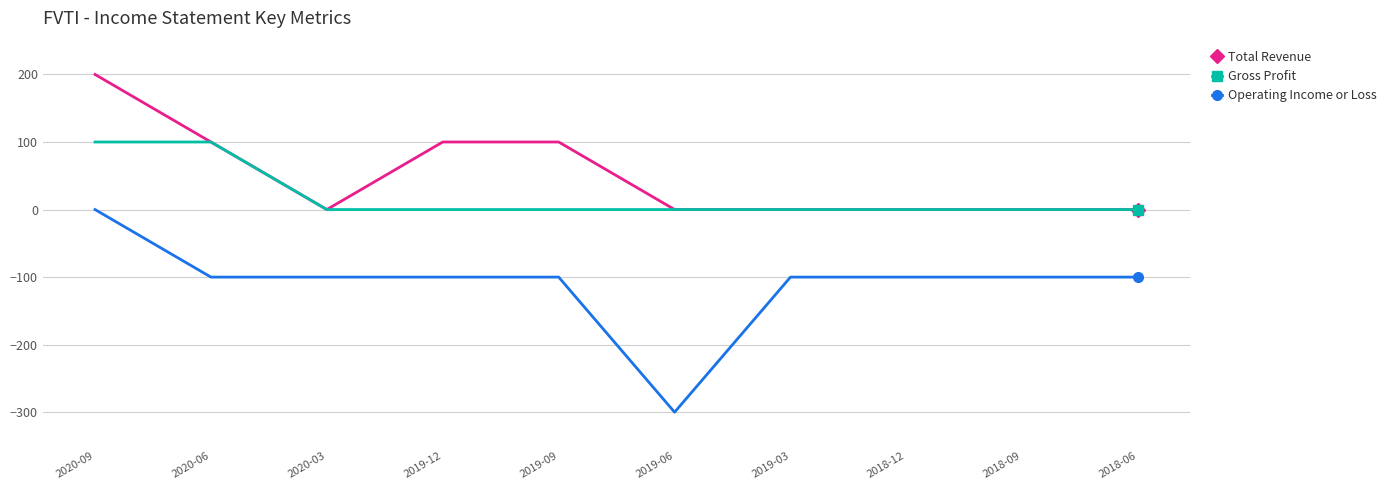

Which series has the largest total across all categories?

Total Revenue